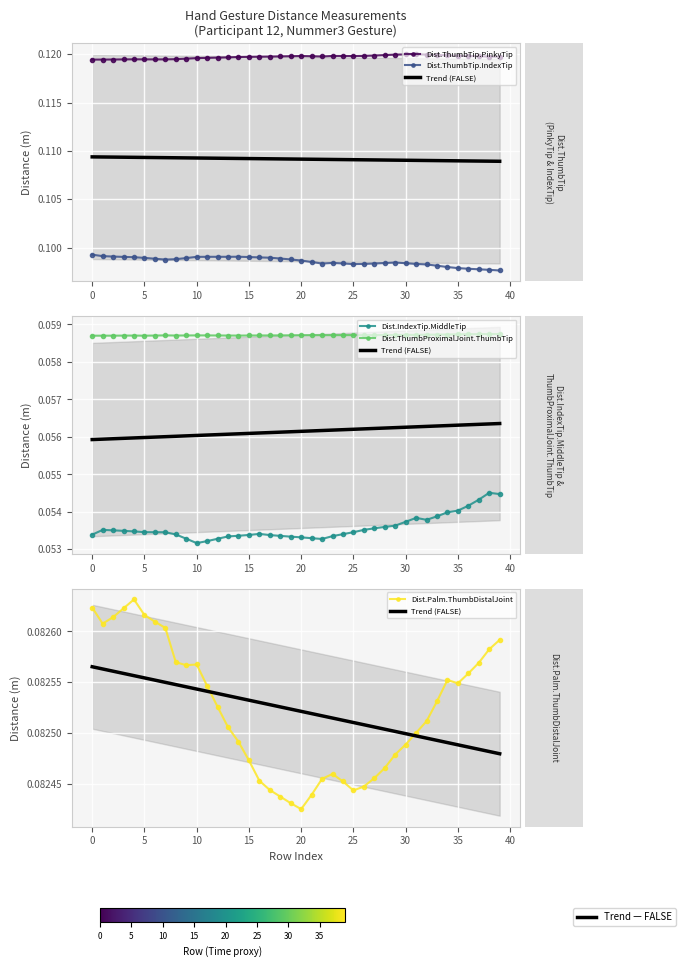

Is it true that Dist.ThumbProximalJoint.ThumbTip equals 0.1 at 30?

True